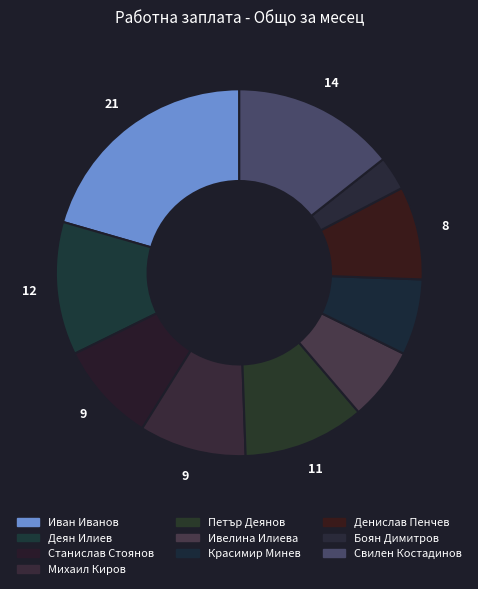

True or false: Денислав Пенчев accounts for 8% of the total.

True